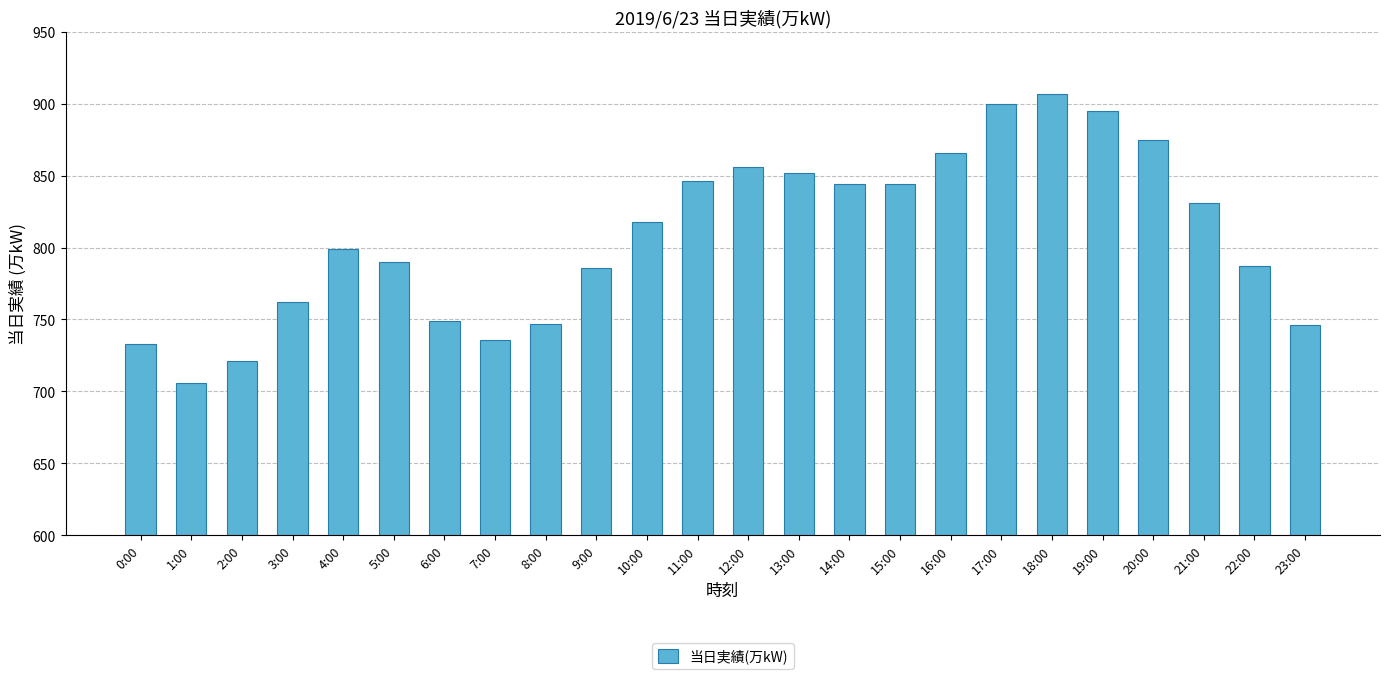

What is the average value?

808